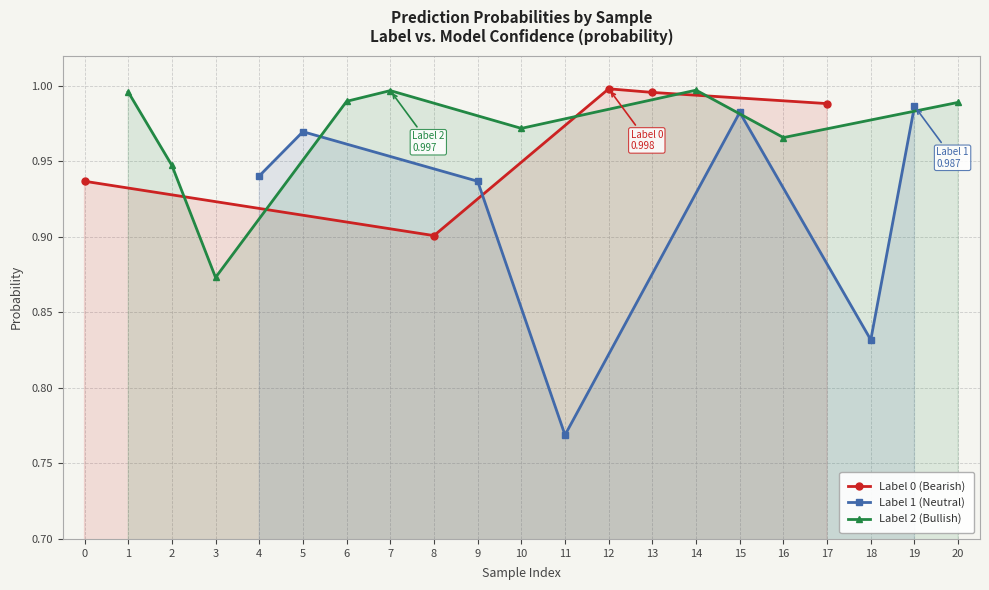

Where is Label 0 (Bearish) nearest to the value 0?

8